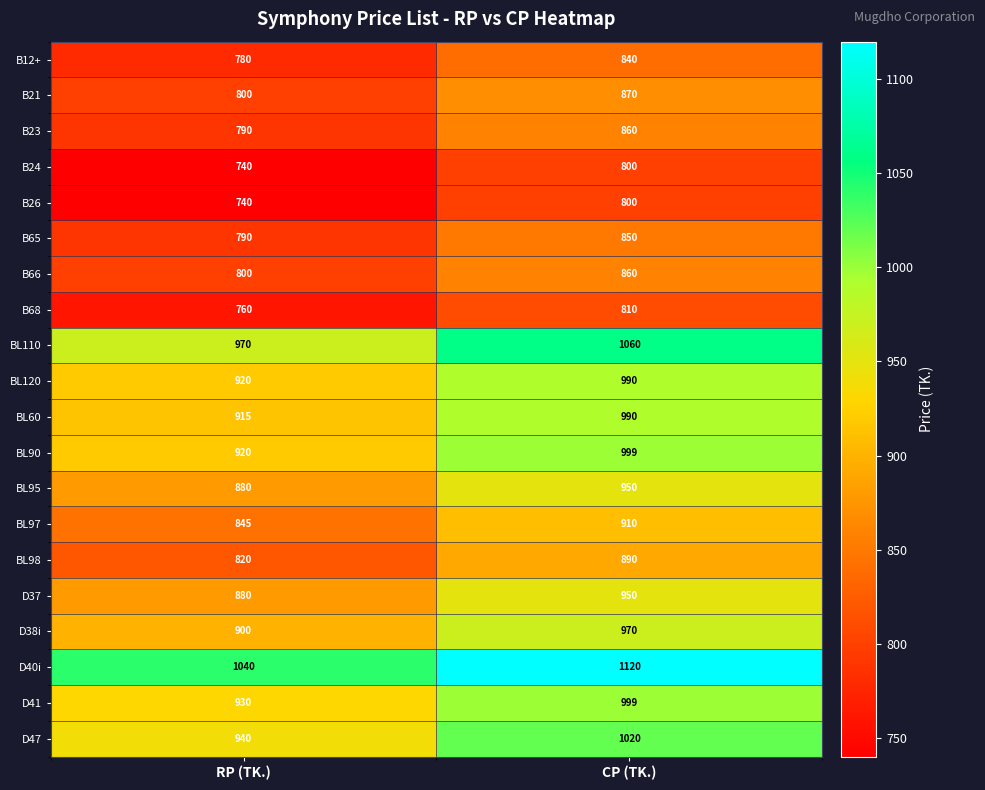

What is the greatest value displayed?

1120